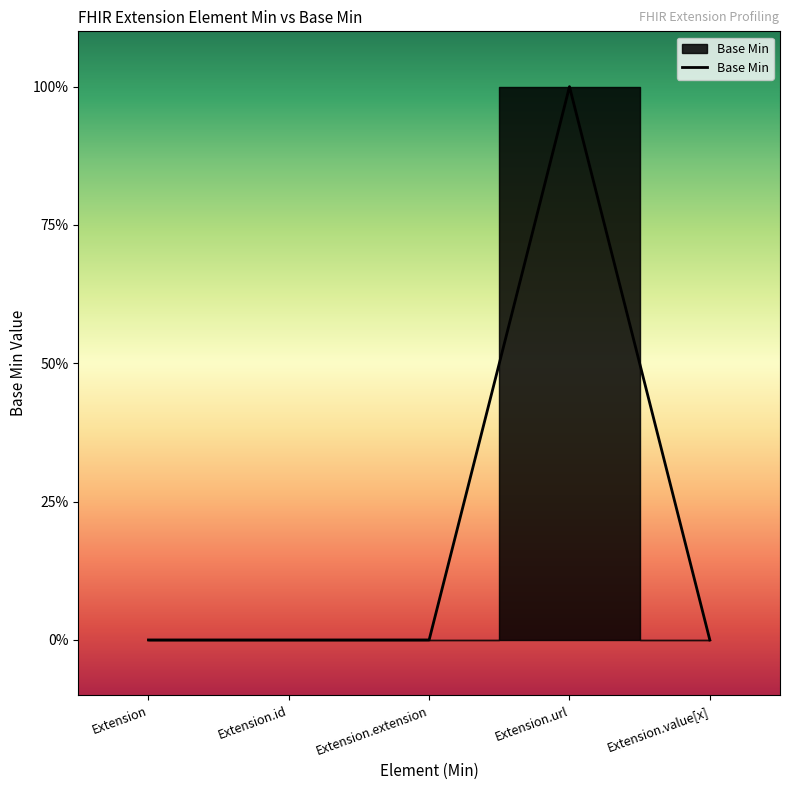

Reading left to right, list all the values displayed in this chart.

Extension=0	Extension.id=0	Extension.extension=0	Extension.url=1	Extension.value[x]=0